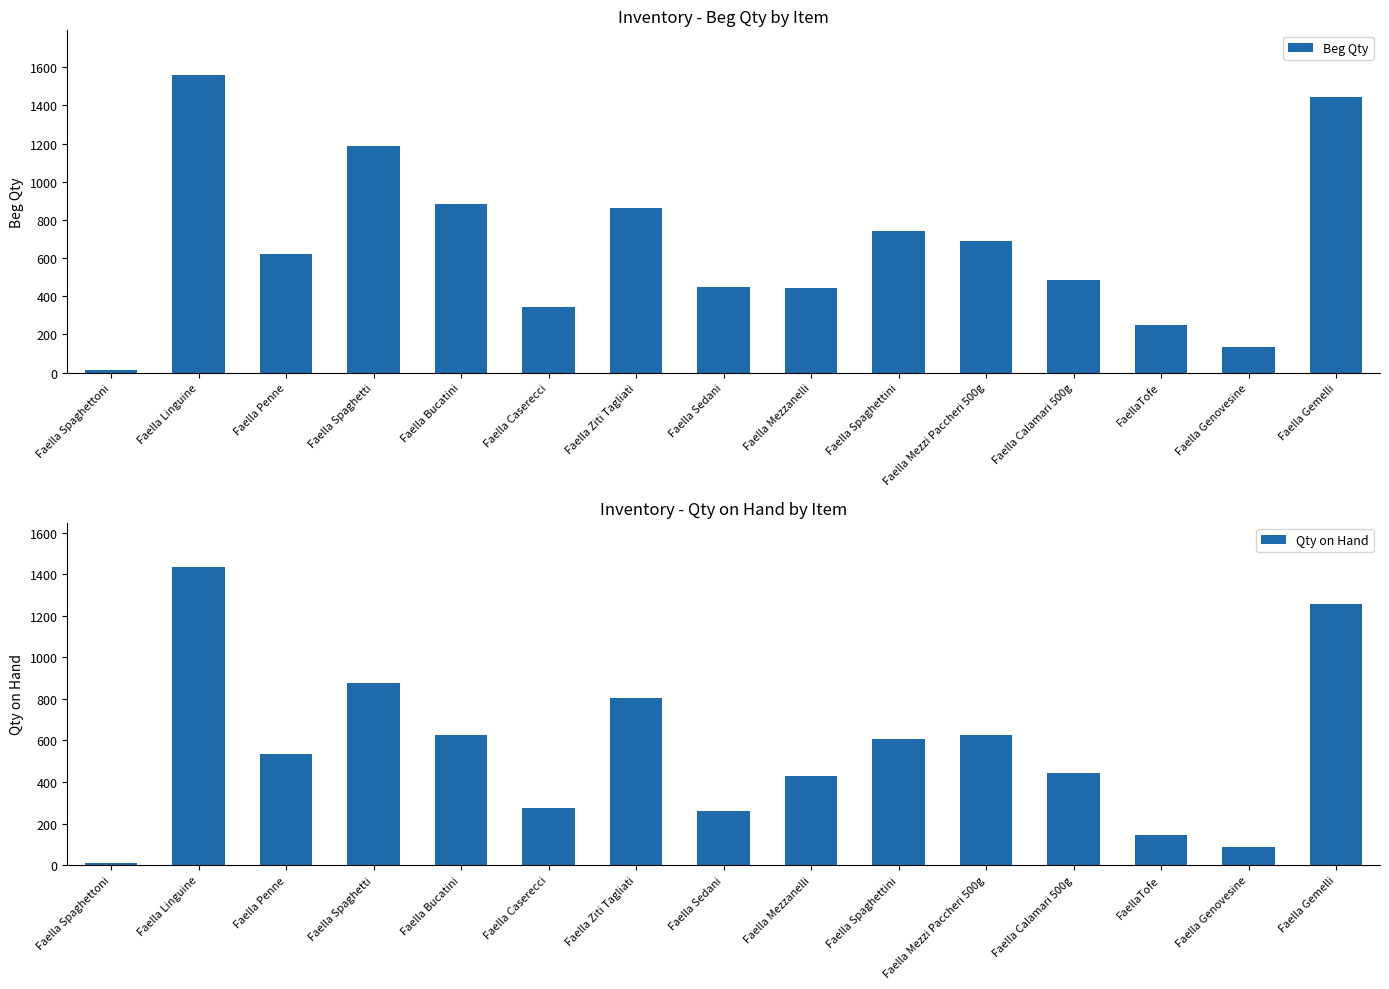

Are the bars grouped side by side (vs. stacked)?

Yes